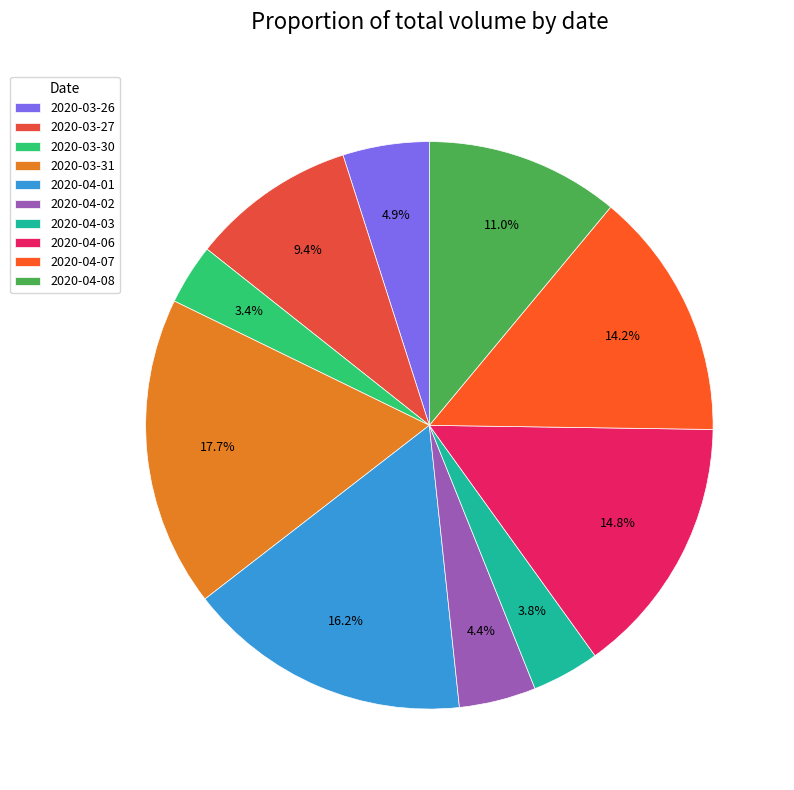

How many segments does this pie chart have?

10